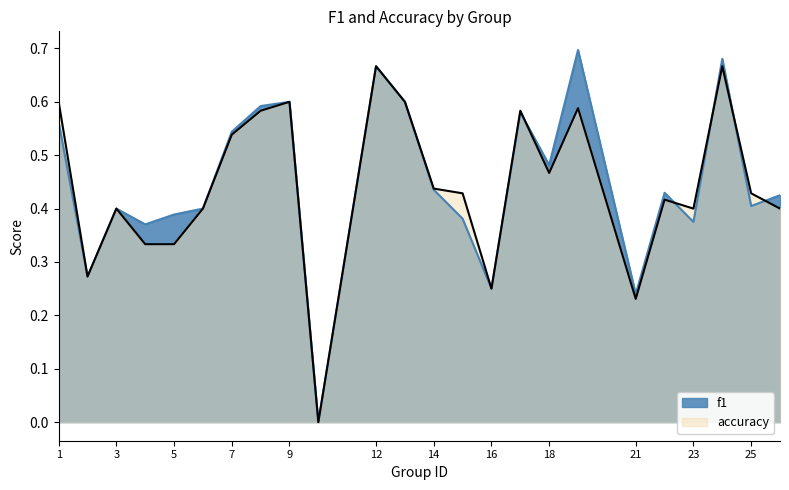

At which label does accuracy reach its minimum?

10